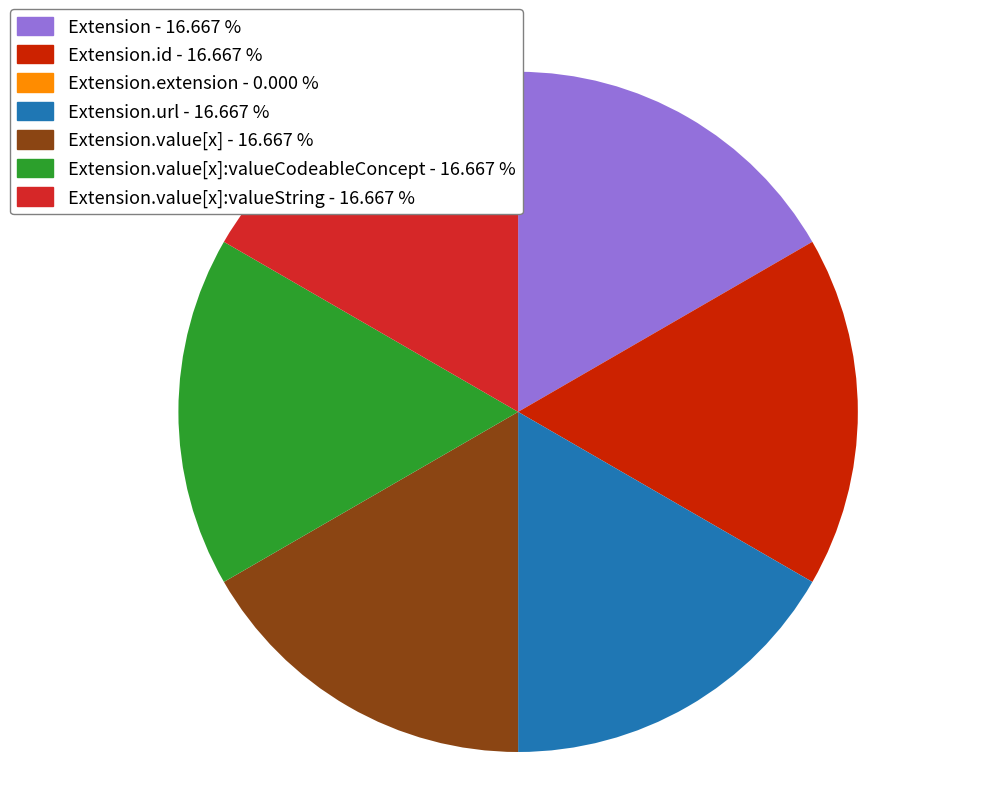

Is the sum of Extension.value[x] - 16.667 % and Extension.value[x]:valueString - 16.667 % greater than half?

No